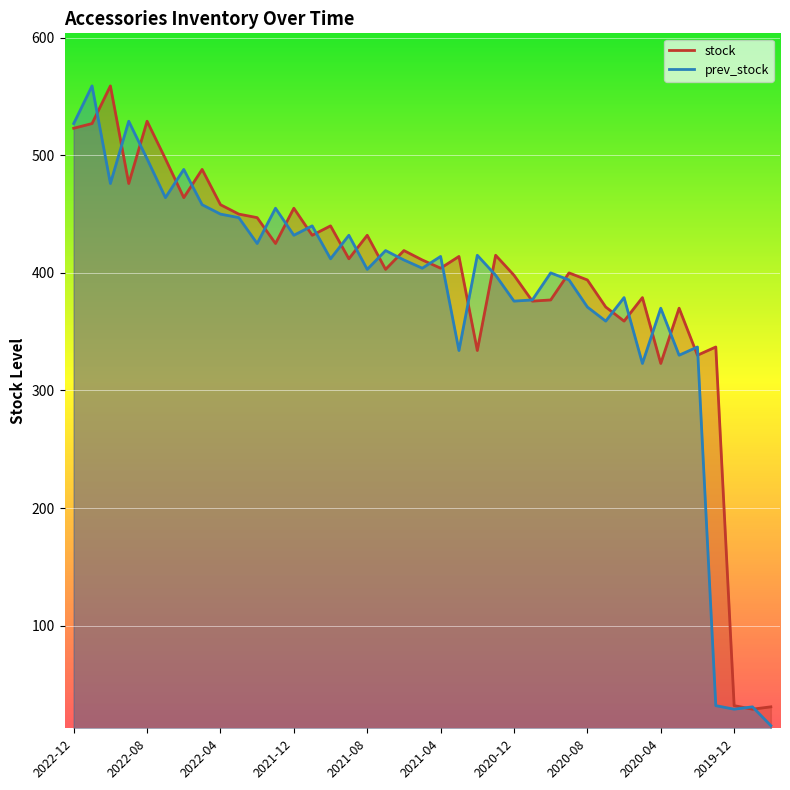

What is the sum of the stock values at 2021-05 and 2019-12?

443